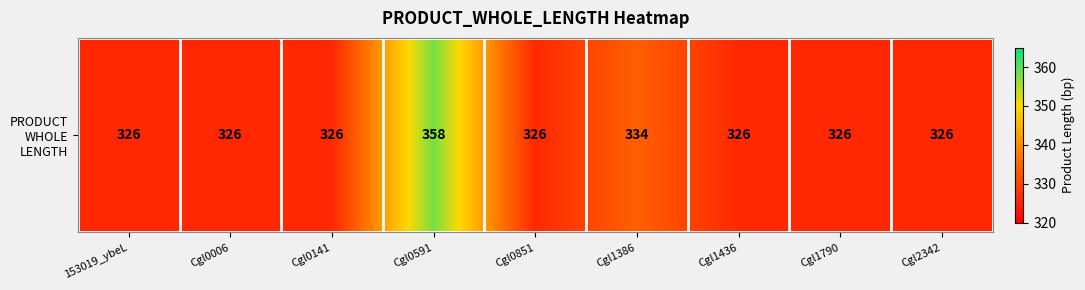

Count the number of data series in this chart.

1